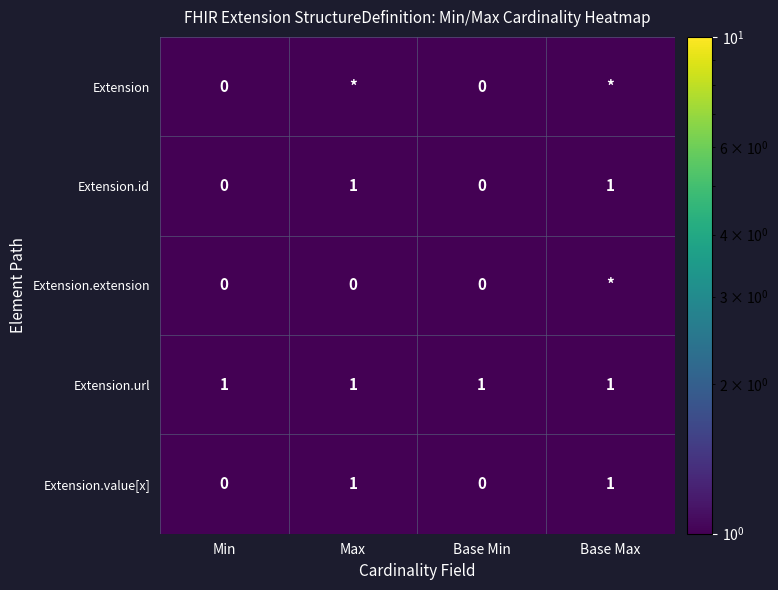

What is the average value of the Extension.url series?

1.0